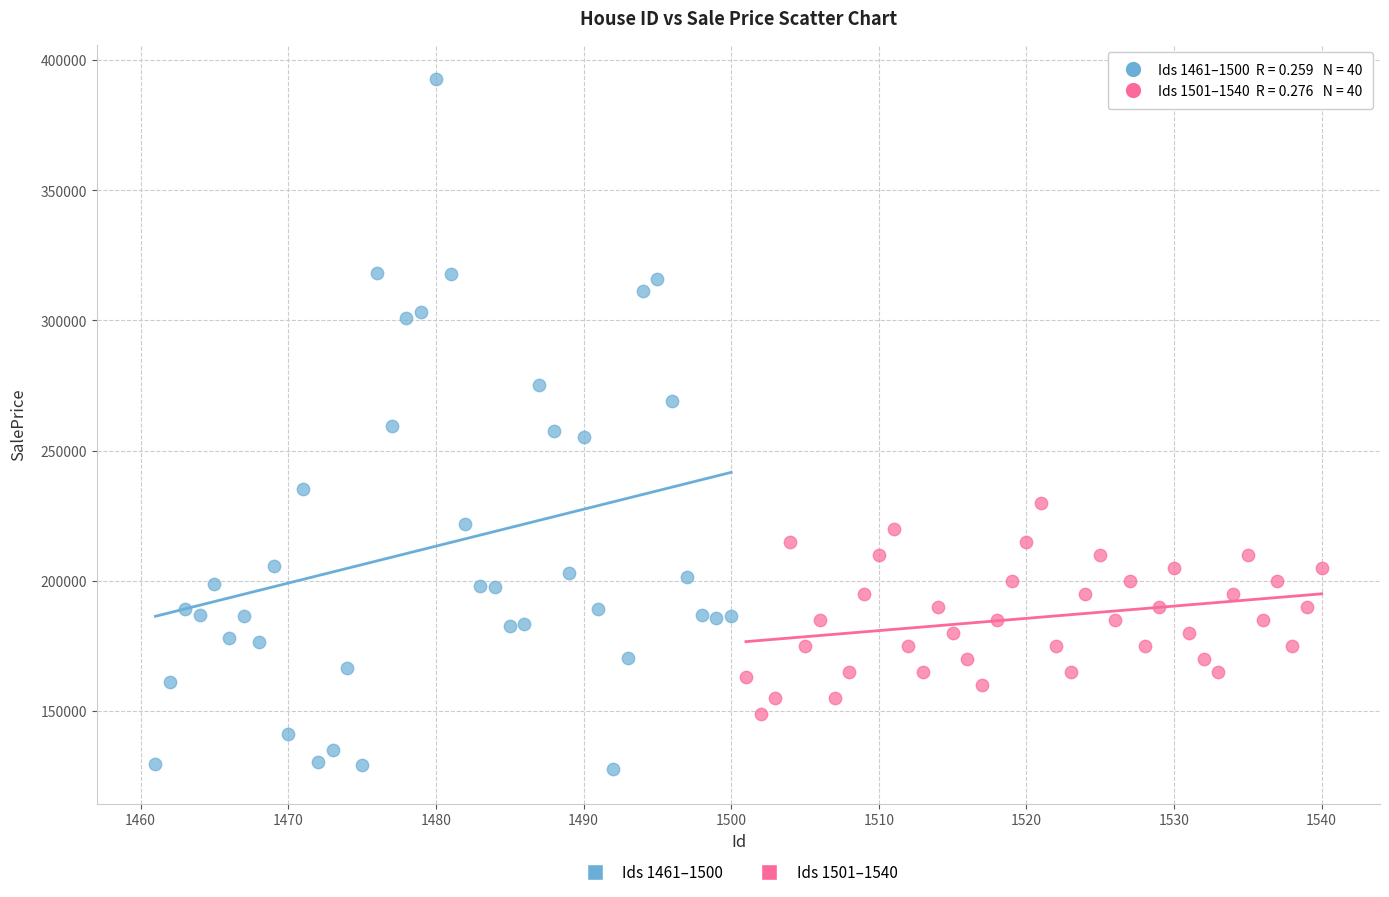

Which series reaches the maximum Y coordinate?

Ids 1461–1500